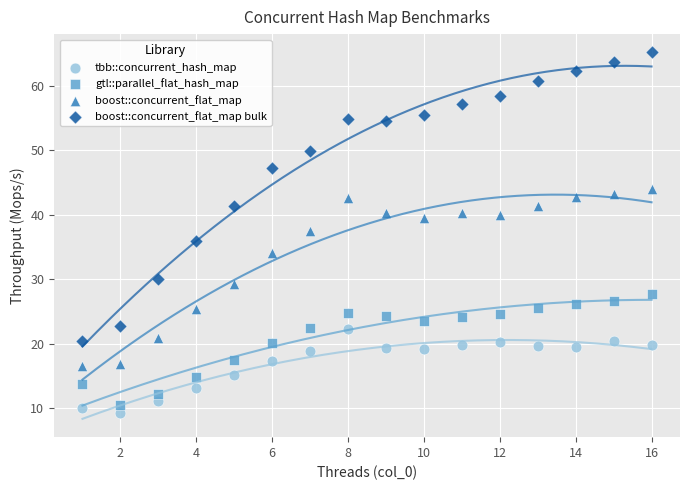

Across all data points, what is the range of X values (max minus min)?

15.0